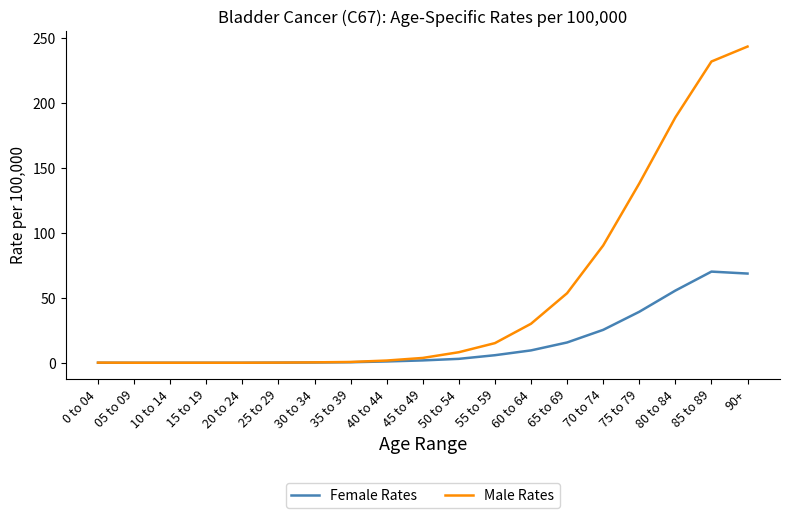

What is the maximum value for Male Rates?

243.2